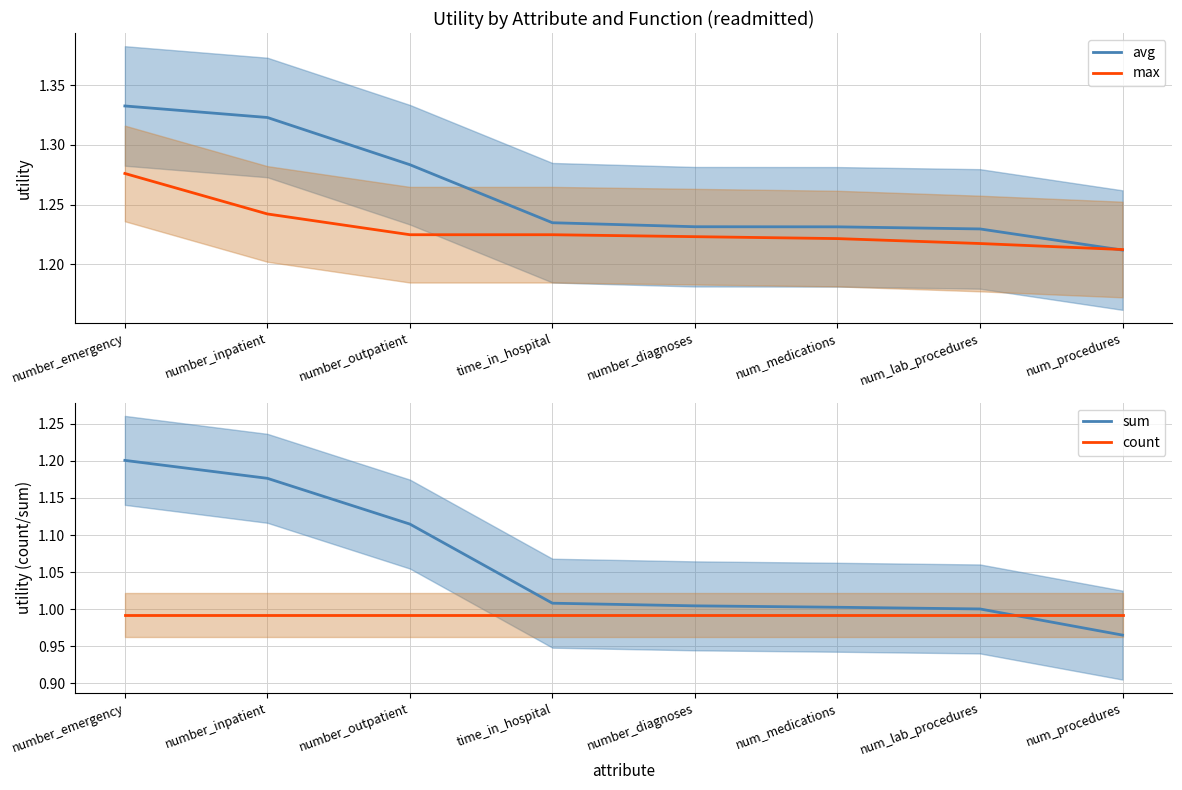

True or false: count has a value of 1.5 at number_outpatient.

False